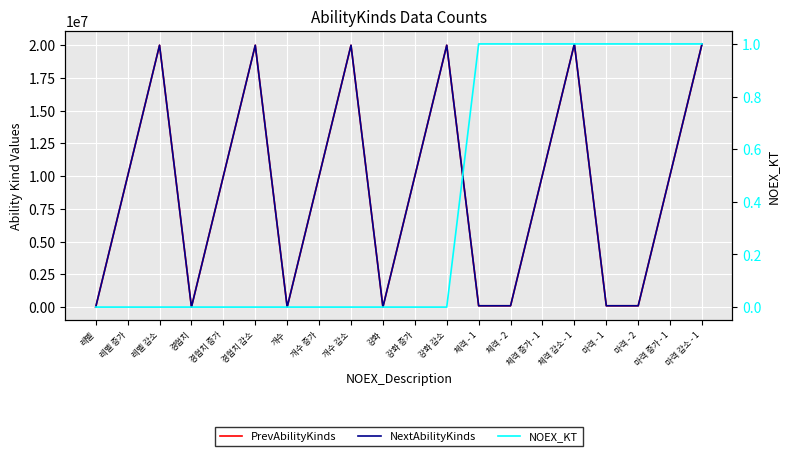

How many interior local peaks does the PrevAbilityKinds series have?

5